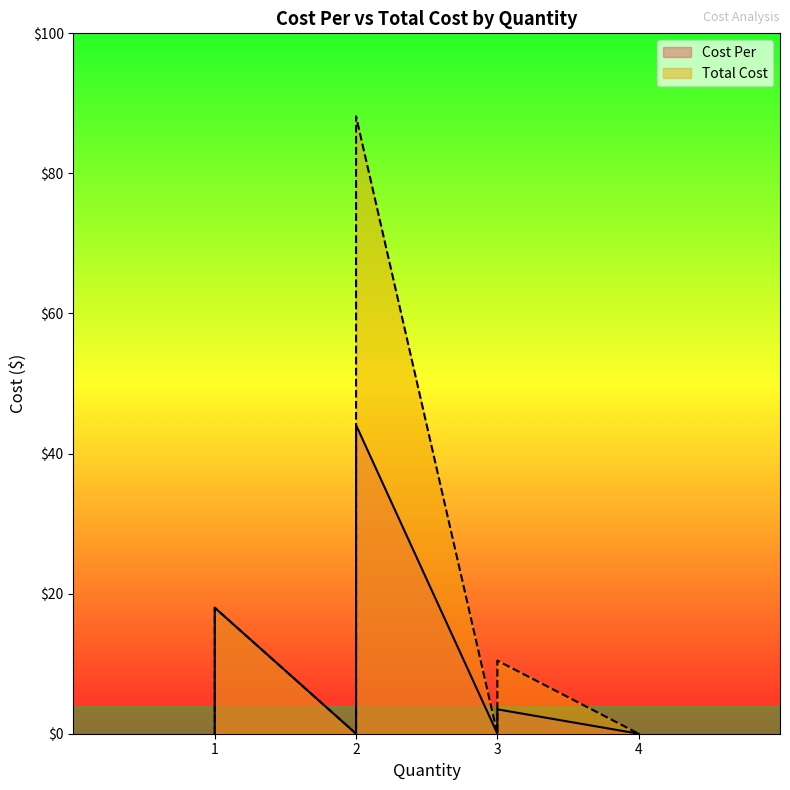

Where is Total Cost nearest to the value 44?

1